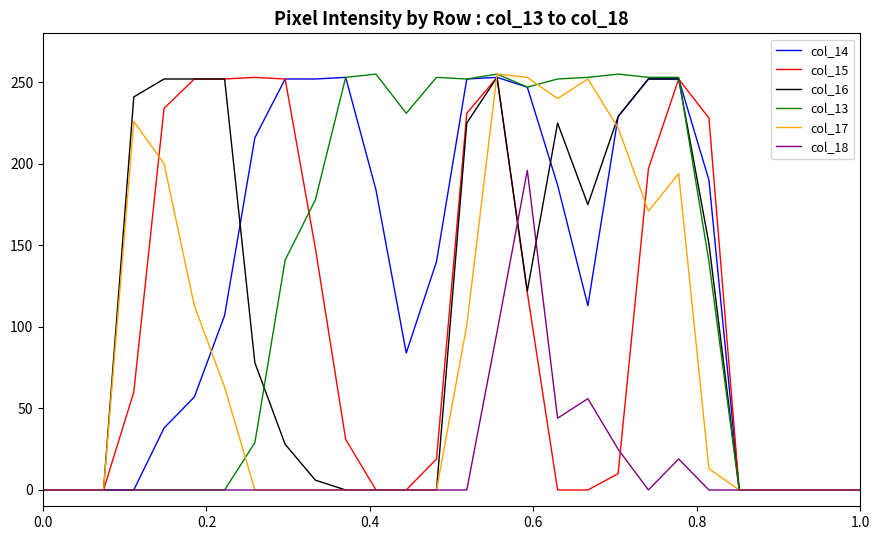

What is the greatest value displayed?

255